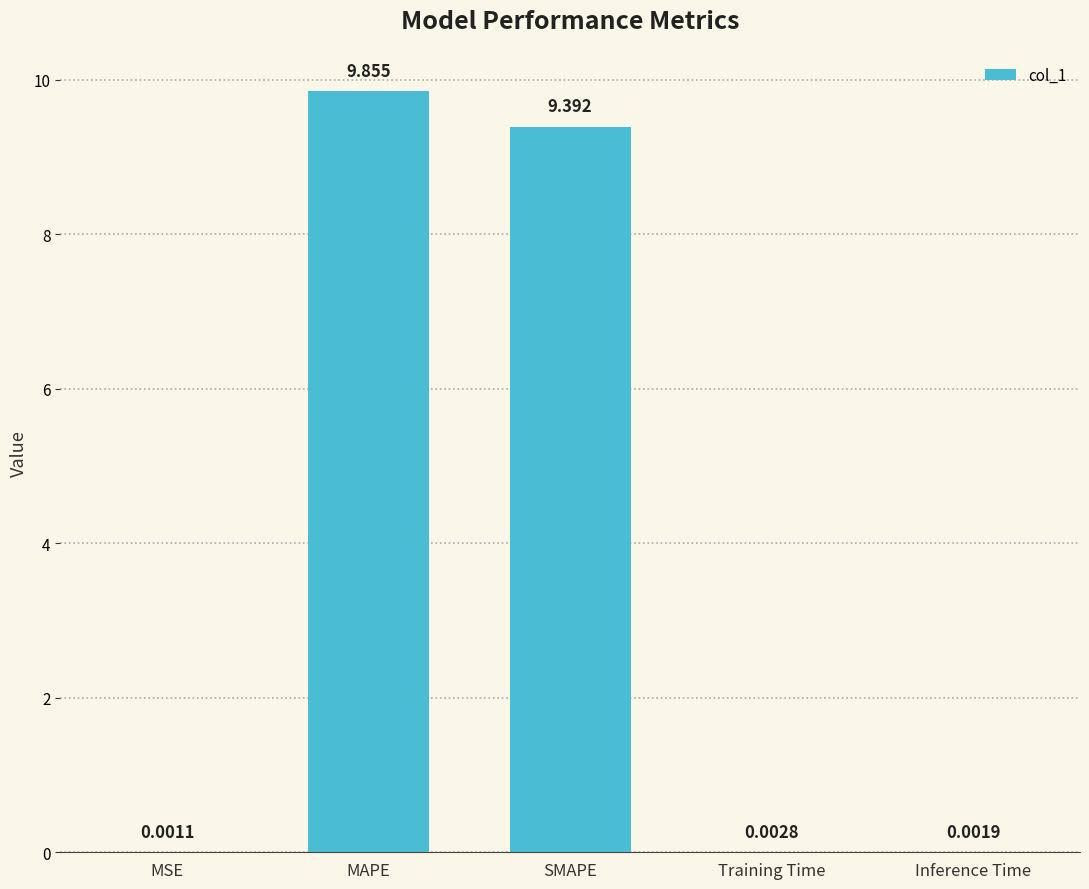

Between Inference Time and MSE, which is larger?

Inference Time